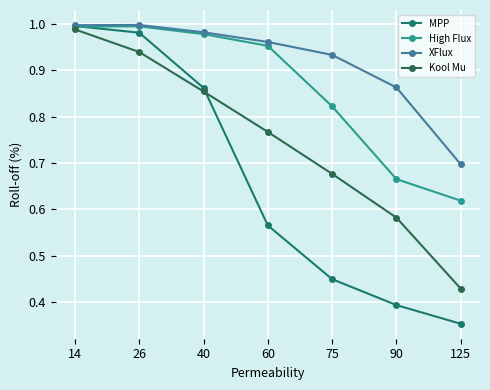

Between 26 and 60, which series saw the biggest shift?

MPP